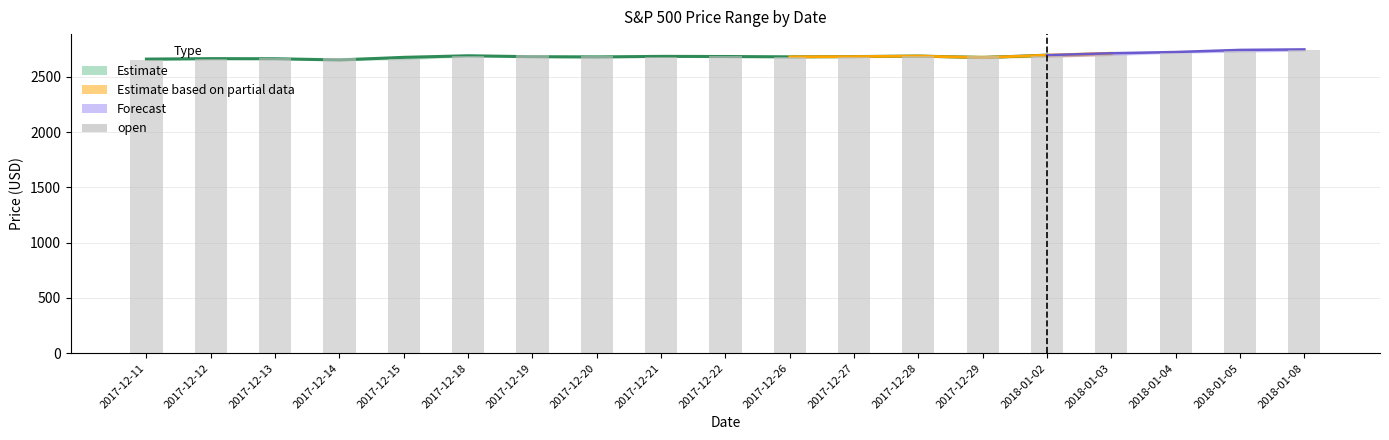

What is the greatest value displayed?

2742.7